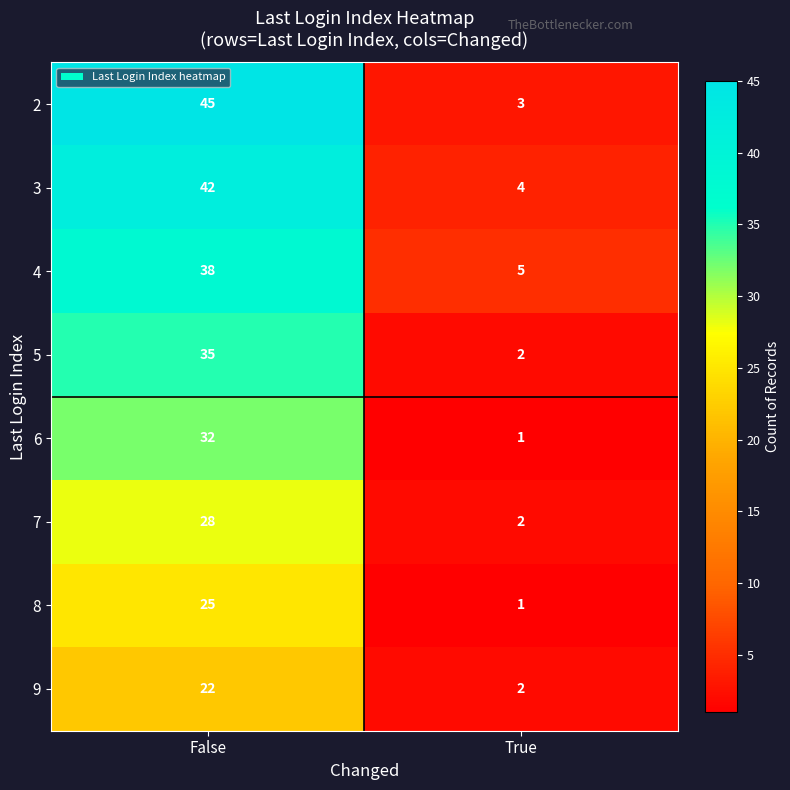

Which label corresponds to the largest value in the chart?

False